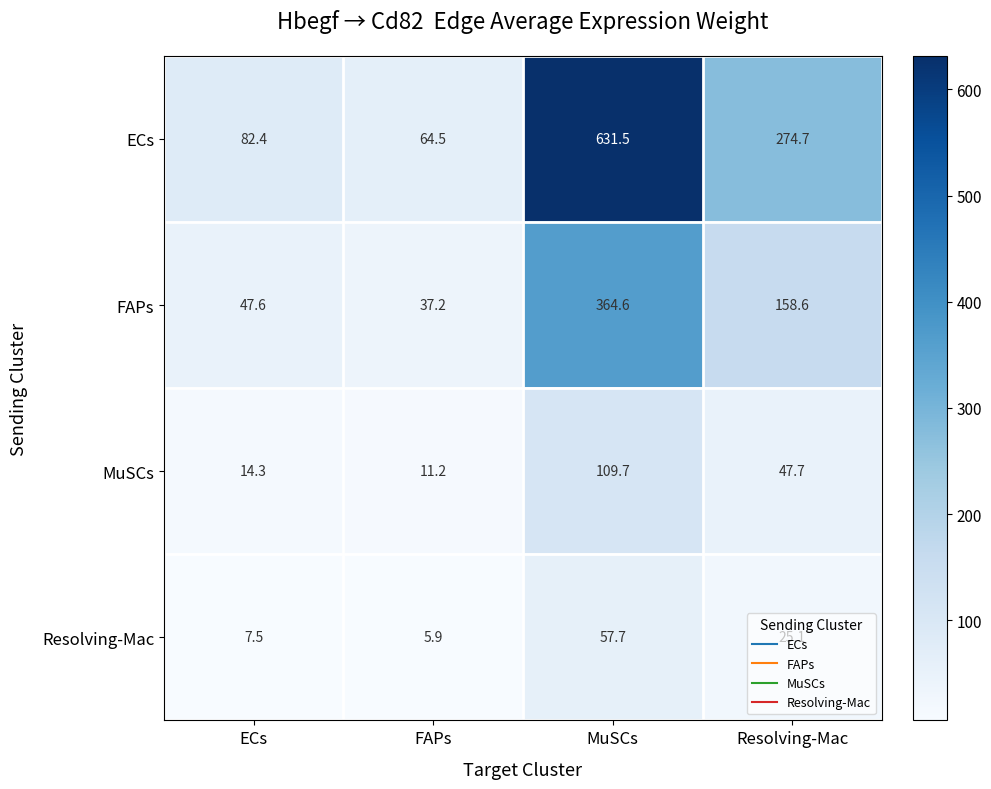

Which series has the widest spread of values?

ECs